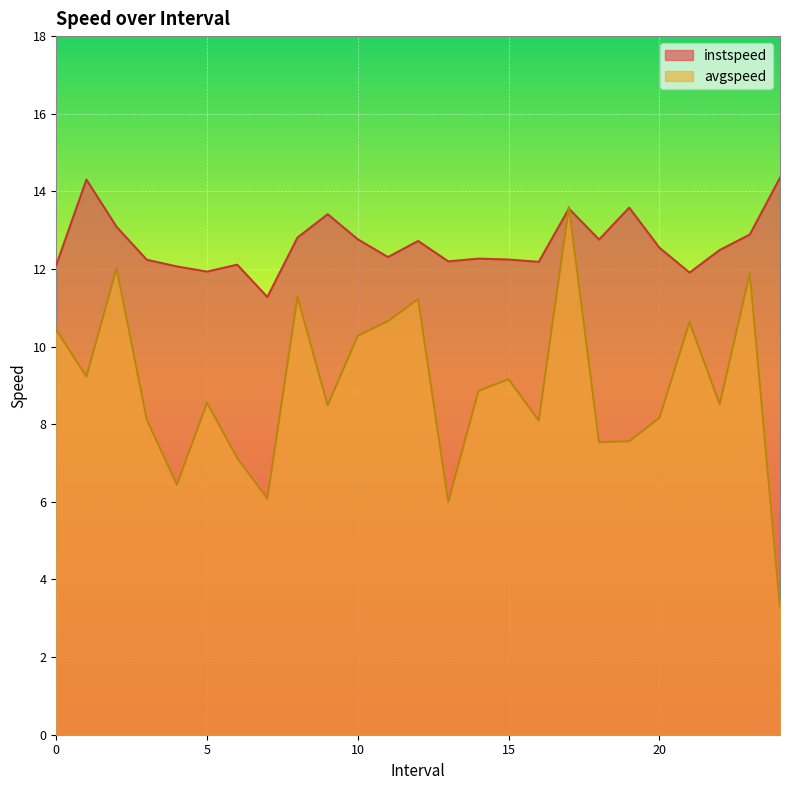

What are all the series names shown in the legend?

instspeed, avgspeed